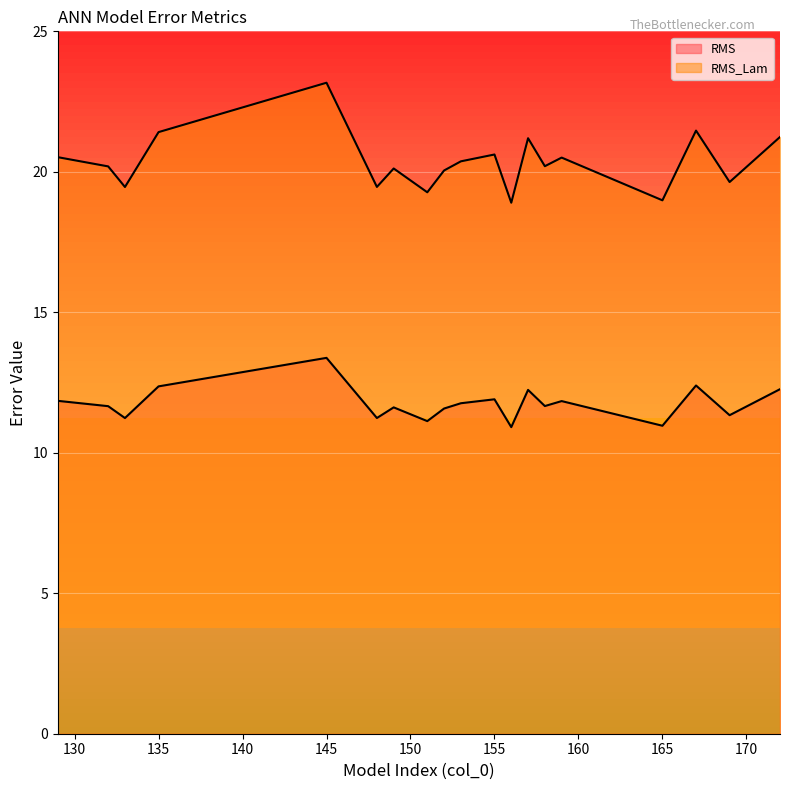

Reading right to left, transcribe all the data shown in this chart.

RMS: 172=12.3	169=11.3	167=12.4	165=11.0	159=11.8	158=11.7	157=12.2	156=10.9	155=11.9	153=11.8	152=11.6	151=11.1	149=11.6	148=11.2	145=13.4	135=12.4	133=11.2	132=11.7	129=11.8
RMS_Lam: 172=21.2	169=19.6	167=21.5	165=19.0	159=20.5	158=20.2	157=21.2	156=18.9	155=20.6	153=20.4	152=20.0	151=19.3	149=20.1	148=19.5	145=23.2	135=21.4	133=19.5	132=20.2	129=20.5